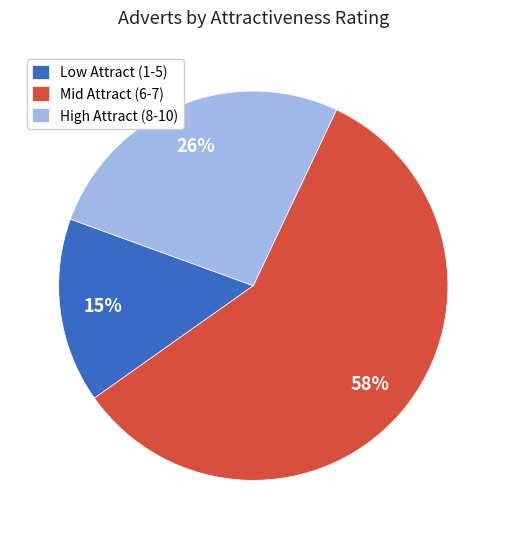

Is there any slice that represents more than half of the pie?

Yes